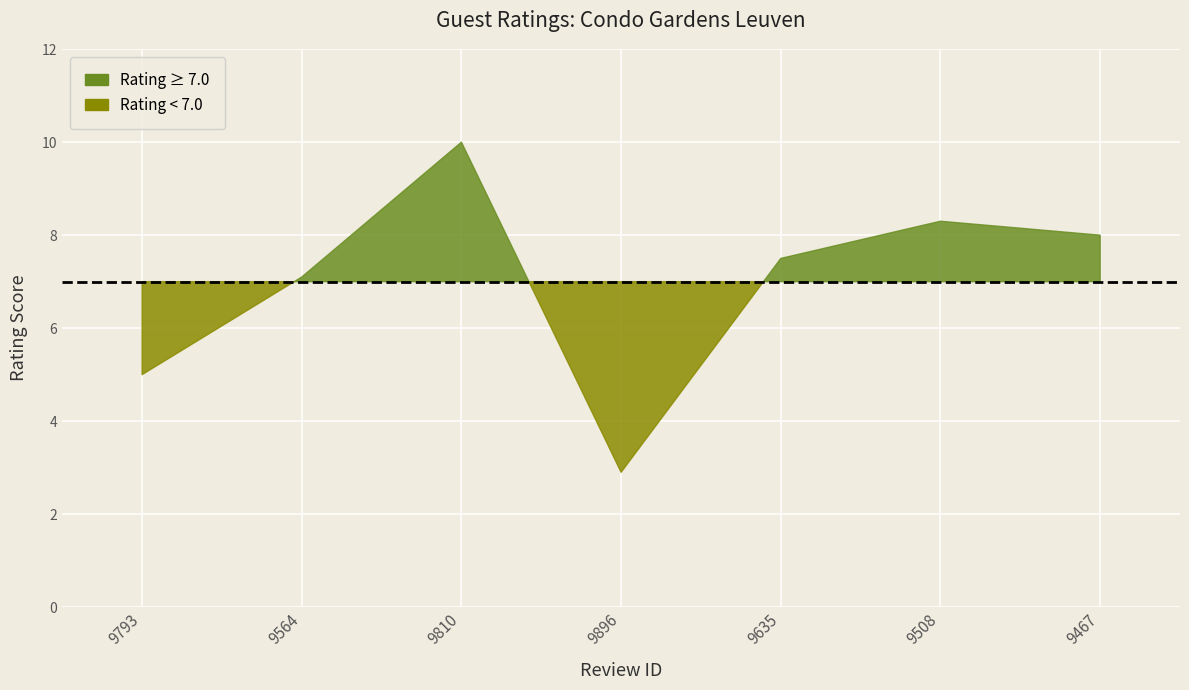

What is the difference between the second highest and minimum values?

5.4